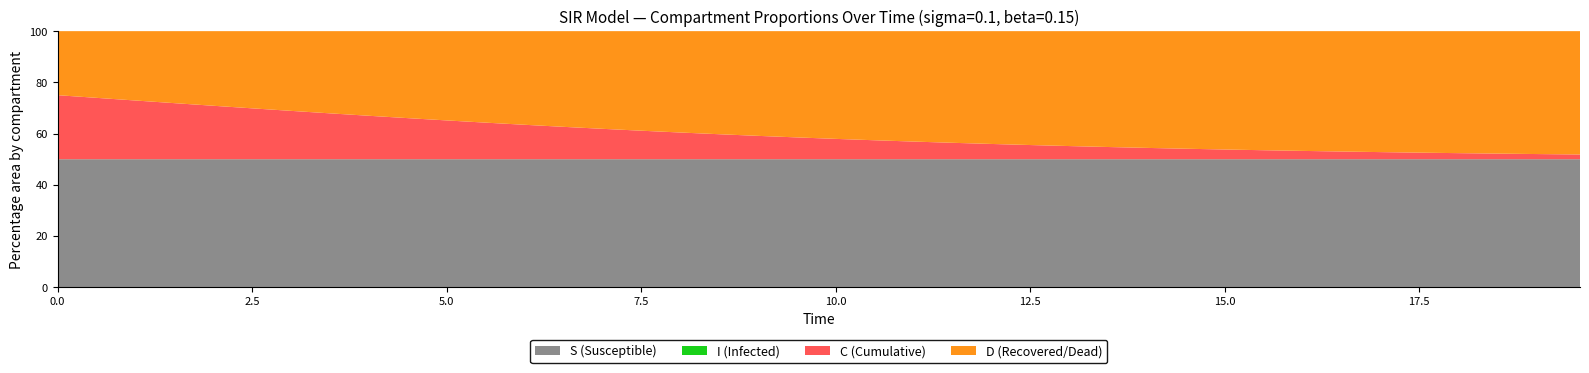

Reading left to right, extract all data points from this chart.

S: 0.0=1.0	0.5016722408026756=1.0	1.0033444816053512=1.0	1.5050167224080266=1.0	2.0066889632107023=1.0	2.508361204013378=1.0	3.0100334448160533=1.0	3.511705685618729=1.0	4.013377926421405=1.0	4.51505016722408=1.0	5.016722408026756=1.0	5.518394648829432=1.0	6.020066889632107=1.0	6.521739130434782=1.0	7.023411371237458=1.0	7.525083612040134=1.0	8.02675585284281=1.0	8.528428093645484=1.0	9.03010033444816=1.0	9.531772575250836=1.0	10.033444816053512=1.0	10.535117056856187=1.0	11.036789297658864=1.0	11.538461538461538=1.0	12.040133779264213=1.0	12.54180602006689=1.0	13.043478260869565=1.0	13.545150501672241=1.0	14.046822742474916=1.0	14.548494983277592=1.0	15.050167224080267=1.0	15.551839464882944=1.0	16.05351170568562=1.0	16.555183946488295=1.0	17.05685618729097=1.0	17.558528428093645=1.0	18.06020066889632=1.0	18.561872909698998=1.0	19.06354515050167=1.0	19.565217391304348=1.0
I: 0.0=0.0	0.5016722408026756=0.0	1.0033444816053512=0.0	1.5050167224080266=0.0	2.0066889632107023=0.0	2.508361204013378=0.0	3.0100334448160533=0.0	3.511705685618729=0.0	4.013377926421405=0.0	4.51505016722408=0.0	5.016722408026756=0.0	5.518394648829432=0.0	6.020066889632107=0.0	6.521739130434782=0.0	7.023411371237458=0.0	7.525083612040134=0.0	8.02675585284281=0.0	8.528428093645484=0.0	9.03010033444816=0.0	9.531772575250836=0.0	10.033444816053512=0.0	10.535117056856187=0.0	11.036789297658864=0.0	11.538461538461538=0.0	12.040133779264213=0.0	12.54180602006689=0.0	13.043478260869565=0.0	13.545150501672241=0.0	14.046822742474916=0.0	14.548494983277592=0.0	15.050167224080267=0.0	15.551839464882944=0.0	16.05351170568562=0.0	16.555183946488295=0.0	17.05685618729097=0.0	17.558528428093645=0.0	18.06020066889632=0.0	18.561872909698998=0.0	19.06354515050167=0.0	19.565217391304348=0.0
C: 0.0=0.5	0.5016722408026756=0.5	1.0033444816053512=0.5	1.5050167224080266=0.4	2.0066889632107023=0.4	2.508361204013378=0.4	3.0100334448160533=0.4	3.511705685618729=0.4	4.013377926421405=0.3	4.51505016722408=0.3	5.016722408026756=0.3	5.518394648829432=0.3	6.020066889632107=0.3	6.521739130434782=0.3	7.023411371237458=0.2	7.525083612040134=0.2	8.02675585284281=0.2	8.528428093645484=0.2	9.03010033444816=0.2	9.531772575250836=0.2	10.033444816053512=0.2	10.535117056856187=0.1	11.036789297658864=0.1	11.538461538461538=0.1	12.040133779264213=0.1	12.54180602006689=0.1	13.043478260869565=0.1	13.545150501672241=0.1	14.046822742474916=0.1	14.548494983277592=0.1	15.050167224080267=0.1	15.551839464882944=0.1	16.05351170568562=0.1	16.555183946488295=0.1	17.05685618729097=0.1	17.558528428093645=0.1	18.06020066889632=0.0	18.561872909698998=0.0	19.06354515050167=0.0	19.565217391304348=0.0
D: 0.0=0.5	0.5016722408026756=0.5	1.0033444816053512=0.5	1.5050167224080266=0.6	2.0066889632107023=0.6	2.508361204013378=0.6	3.0100334448160533=0.6	3.511705685618729=0.6	4.013377926421405=0.7	4.51505016722408=0.7	5.016722408026756=0.7	5.518394648829432=0.7	6.020066889632107=0.7	6.521739130434782=0.7	7.023411371237458=0.8	7.525083612040134=0.8	8.02675585284281=0.8	8.528428093645484=0.8	9.03010033444816=0.8	9.531772575250836=0.8	10.033444816053512=0.8	10.535117056856187=0.9	11.036789297658864=0.9	11.538461538461538=0.9	12.040133779264213=0.9	12.54180602006689=0.9	13.043478260869565=0.9	13.545150501672241=0.9	14.046822742474916=0.9	14.548494983277592=0.9	15.050167224080267=0.9	15.551839464882944=0.9	16.05351170568562=0.9	16.555183946488295=0.9	17.05685618729097=0.9	17.558528428093645=0.9	18.06020066889632=1.0	18.561872909698998=1.0	19.06354515050167=1.0	19.565217391304348=1.0